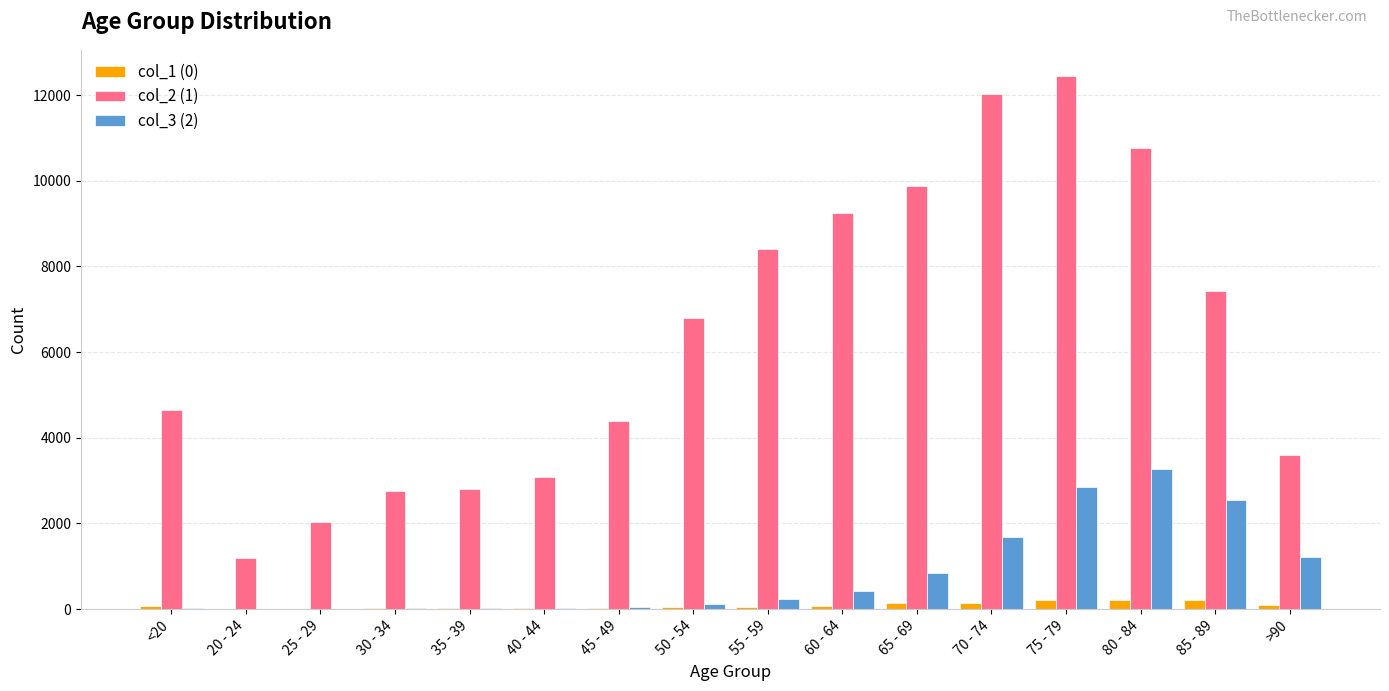

What are all the series names shown in the legend?

col_1 (0), col_2 (1), col_3 (2)